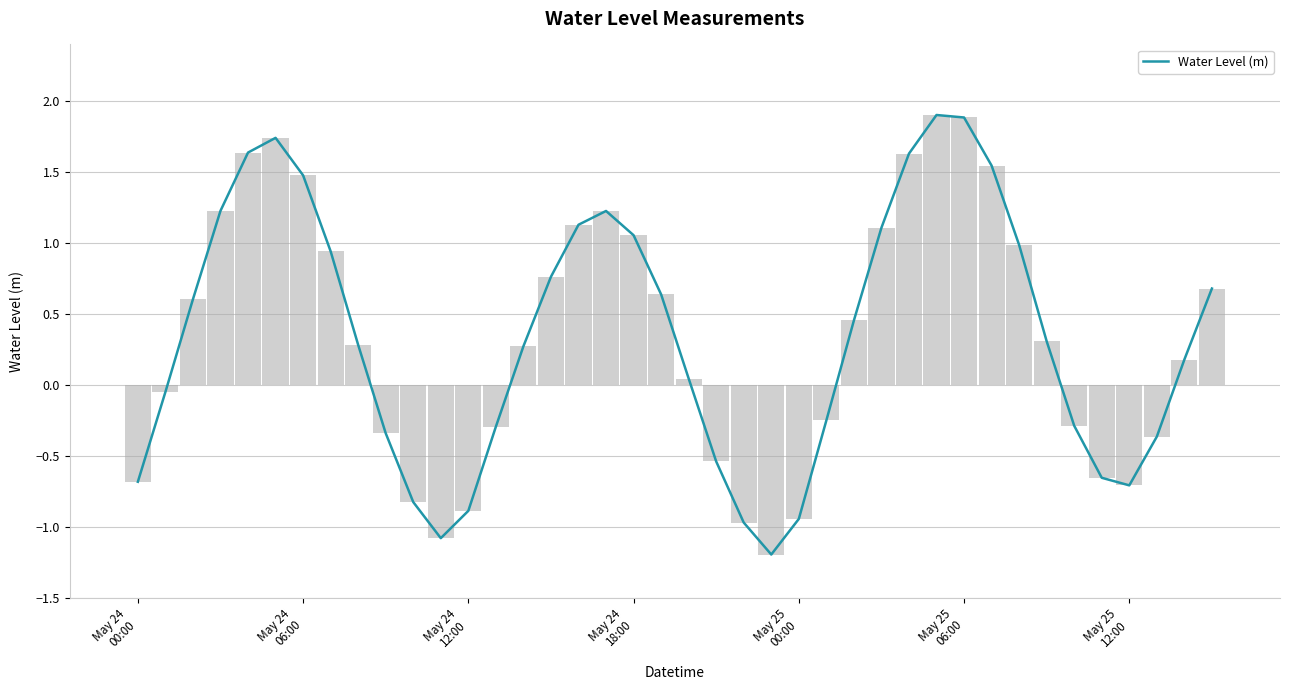

The chart shows a value of 1.9 at 29. True or false?

True